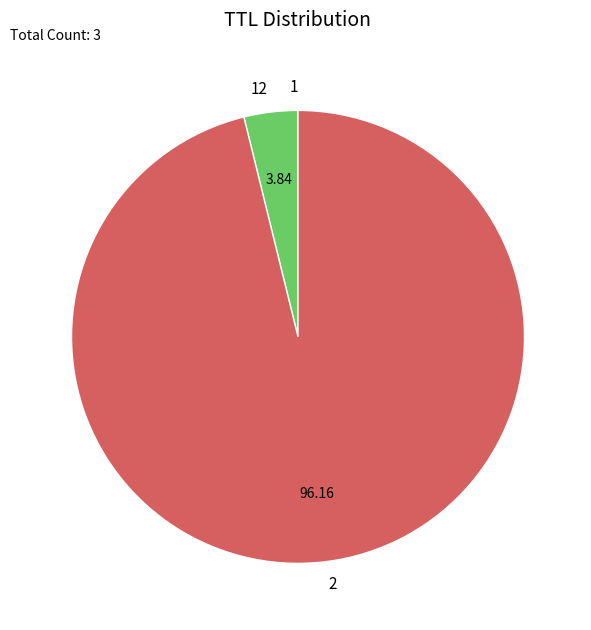

What is the majority slice?

2